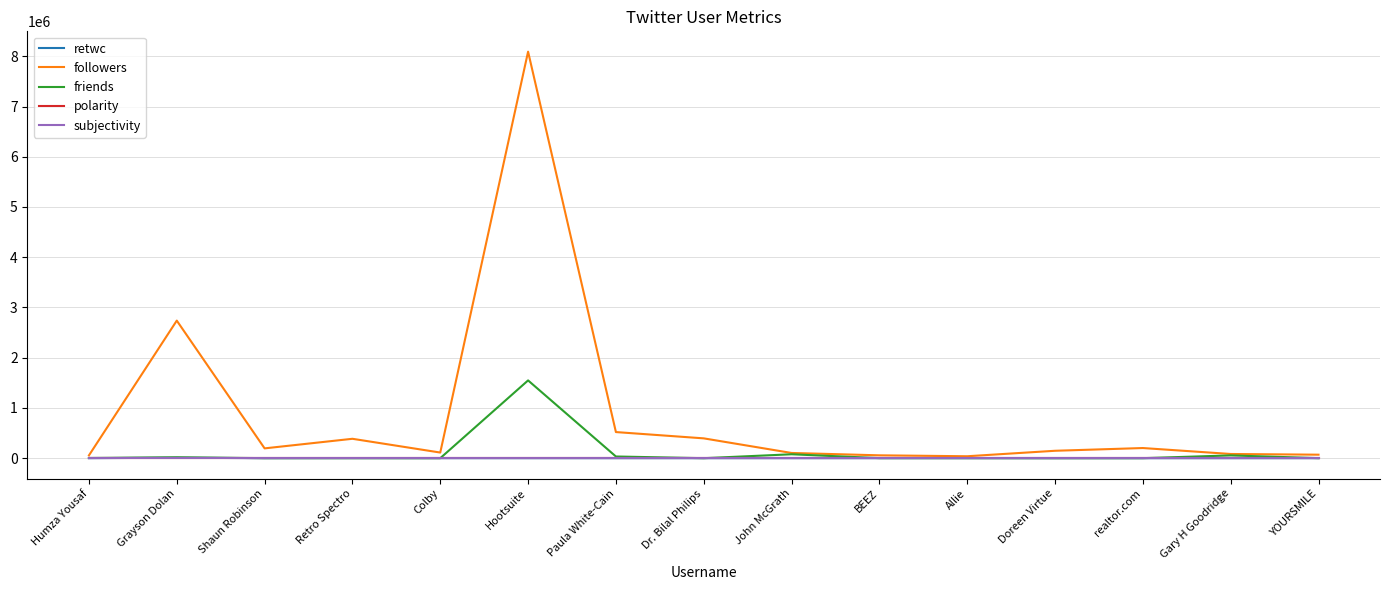

The value of polarity at Gary H Goodridge is 0.0. True or false?

True